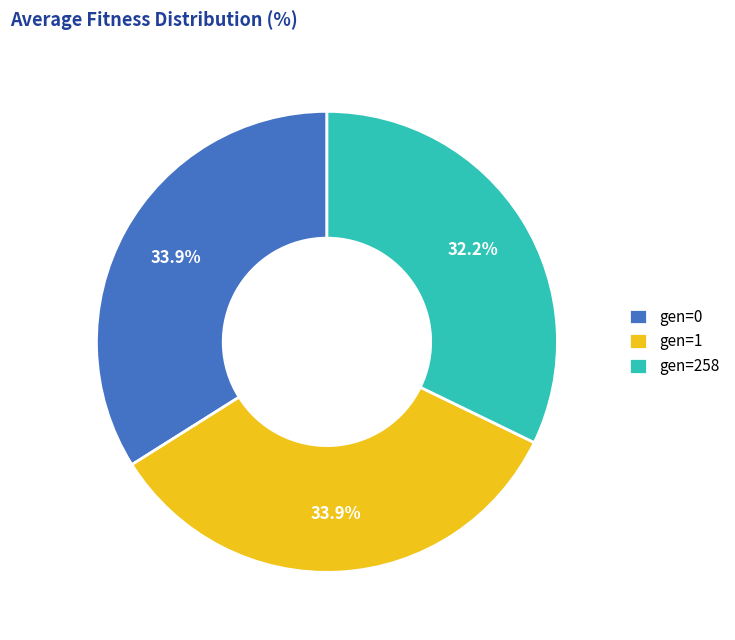

What is the ratio of the value at gen=1 to the value at gen=0?

1.0